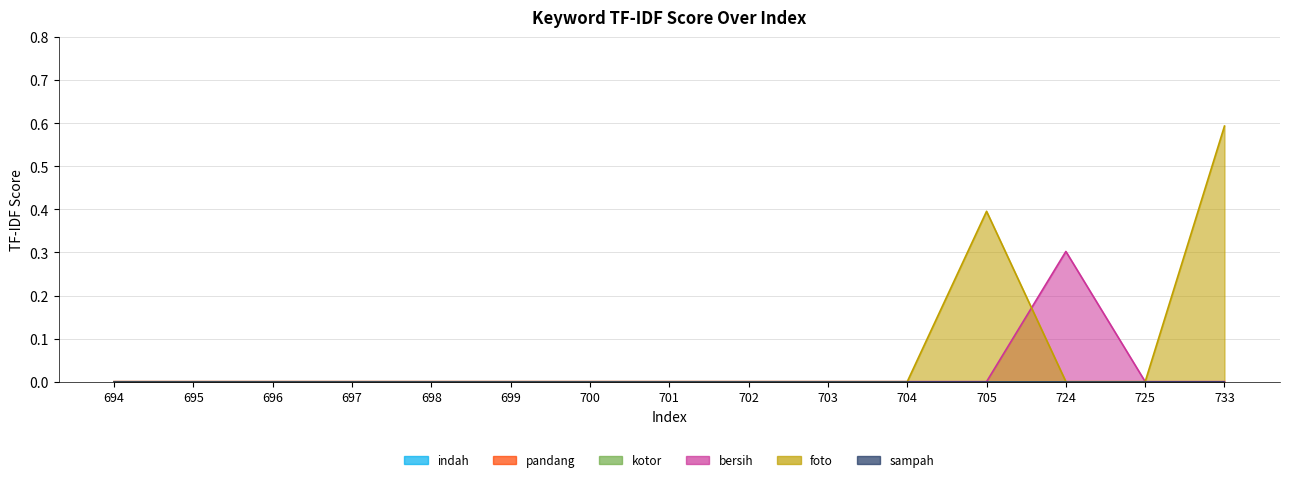

True or false: bersih has more than 1 points higher than both neighbors.

False